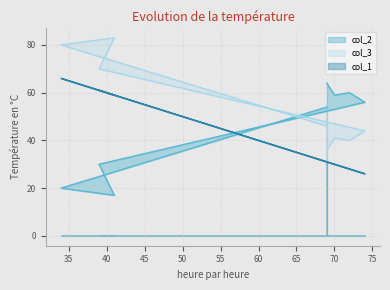

Which has a higher value, 69 or 72?

72